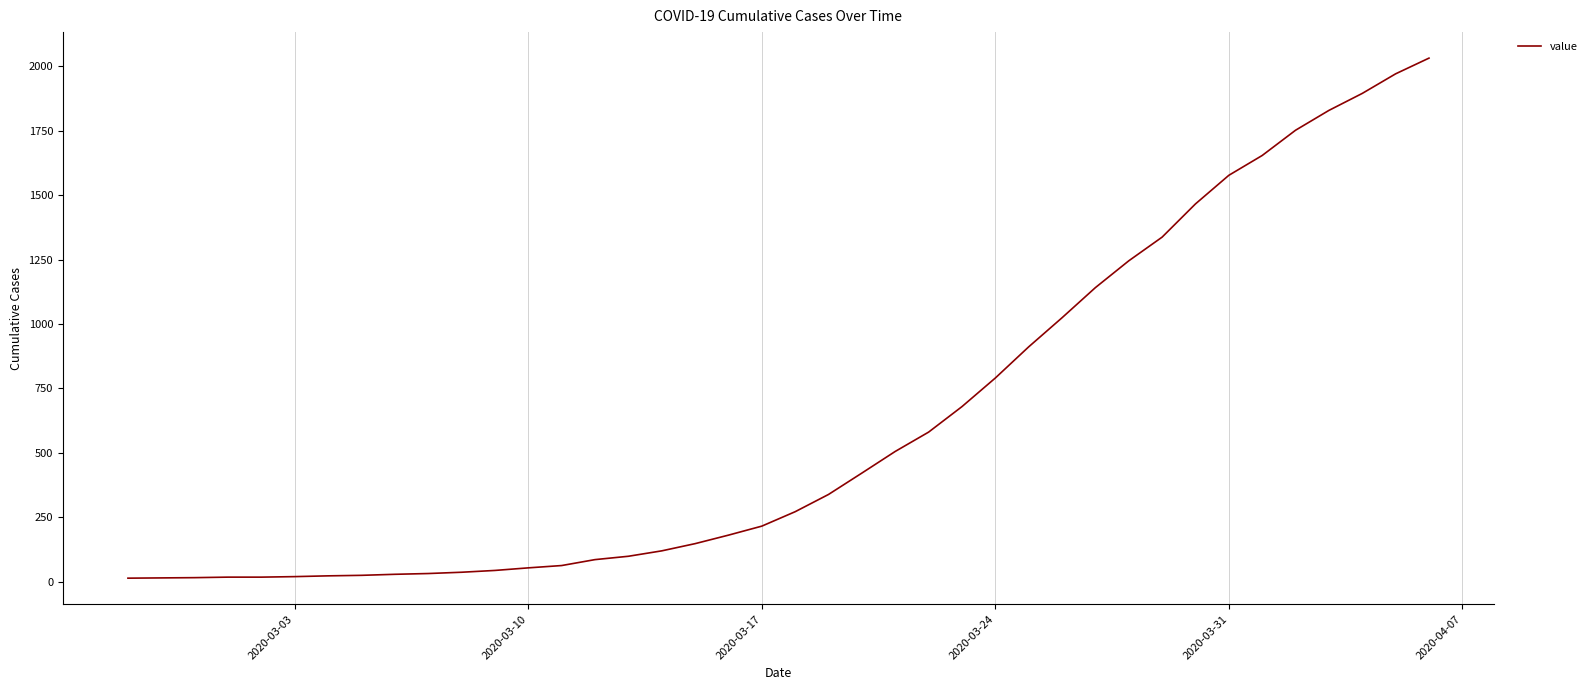

What is the greatest value displayed?

2032